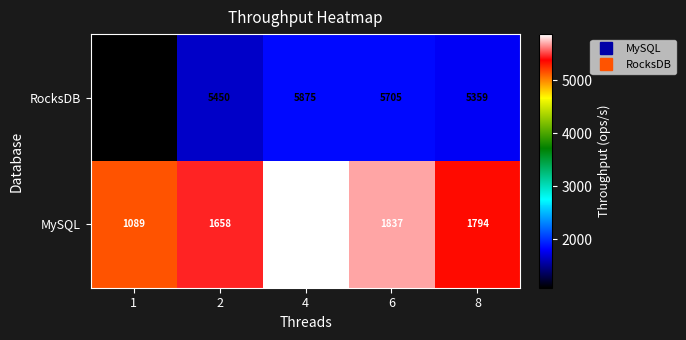

Count the number of categories in the chart.

5